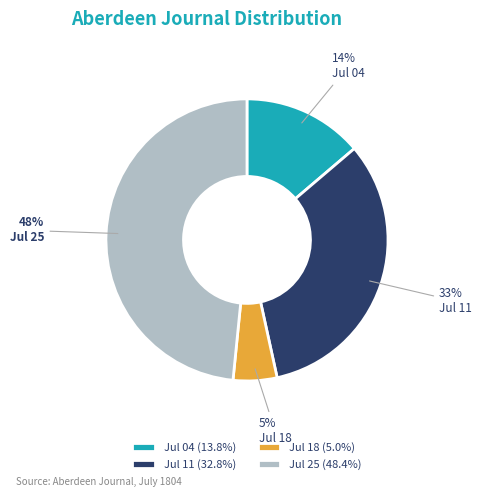

Does any single category account for the majority?

No